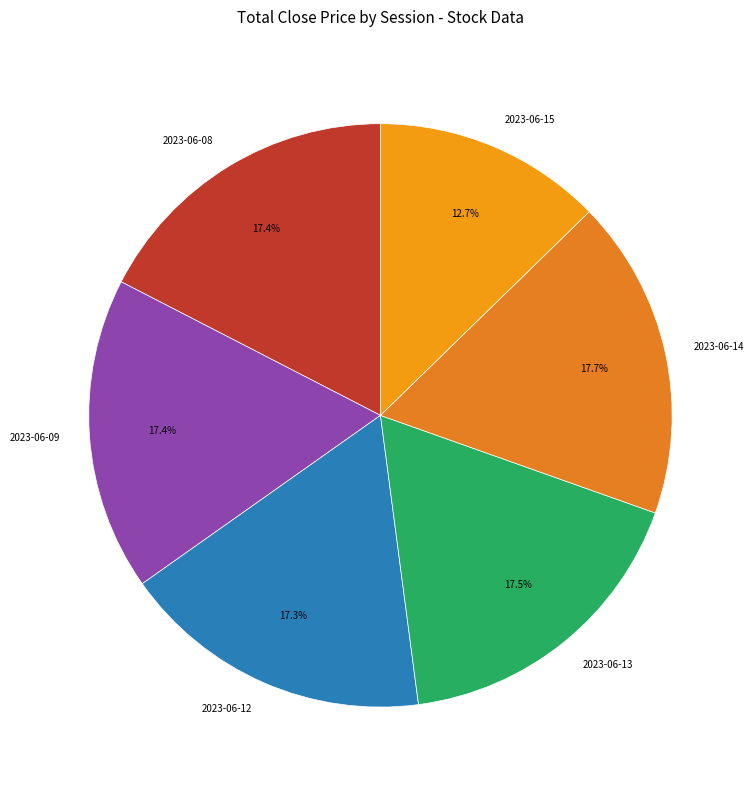

Combined, what portion of the pie is 2023-06-09 and 2023-06-13?

34.9%